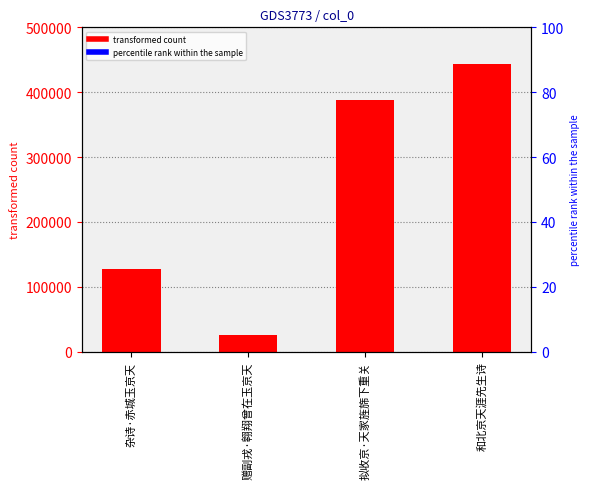

What is the label of the 4th bar from the right?

杂诗·赤城玉京天